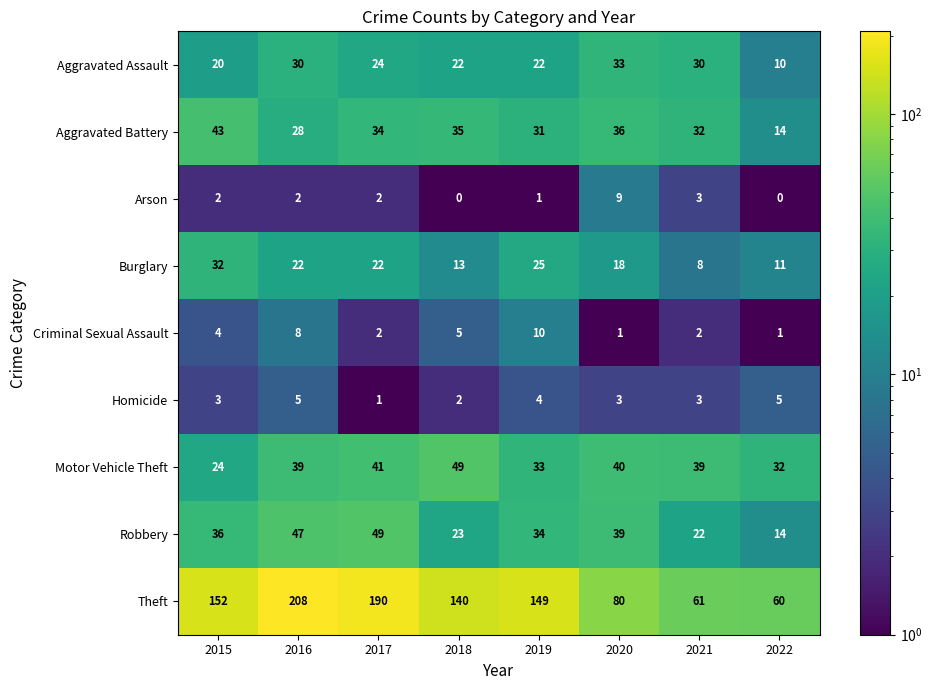

The Arson series shows 3 at 2022. True or false?

False